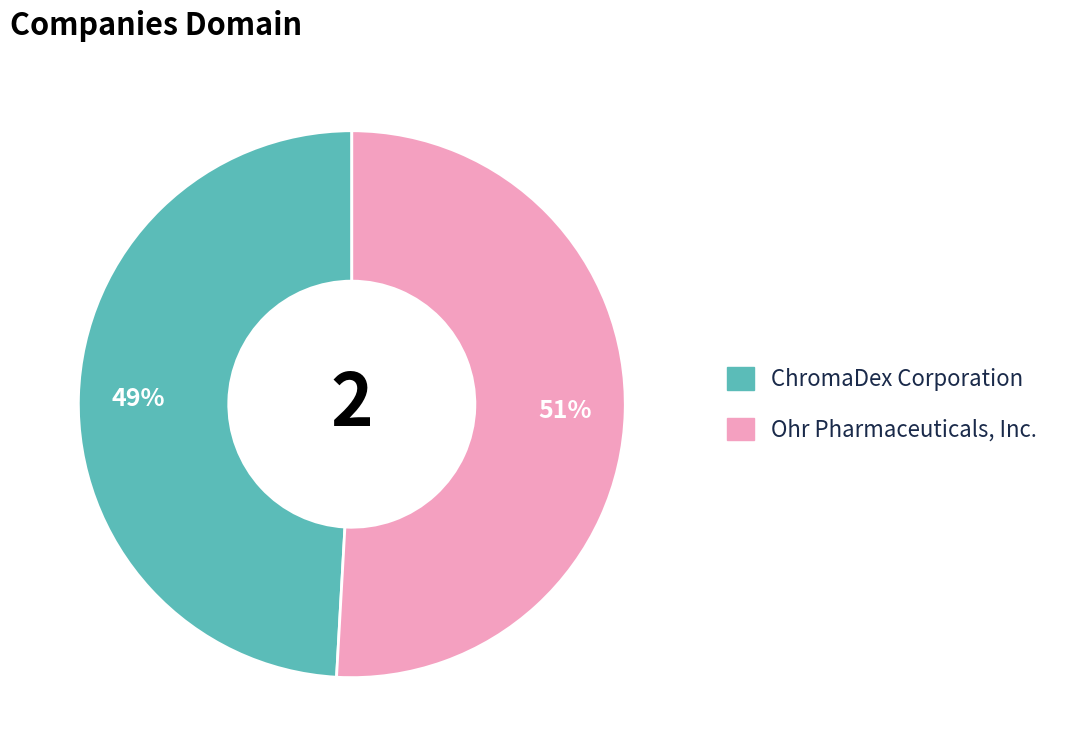

Count the number of slices in the pie.

2